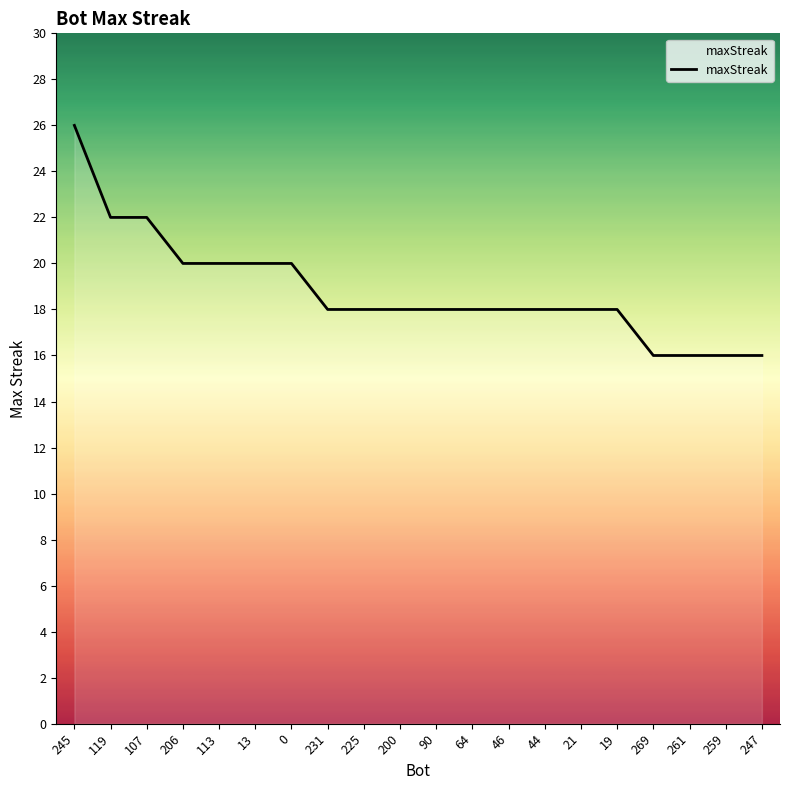

What is the maximum value shown in the chart?

26